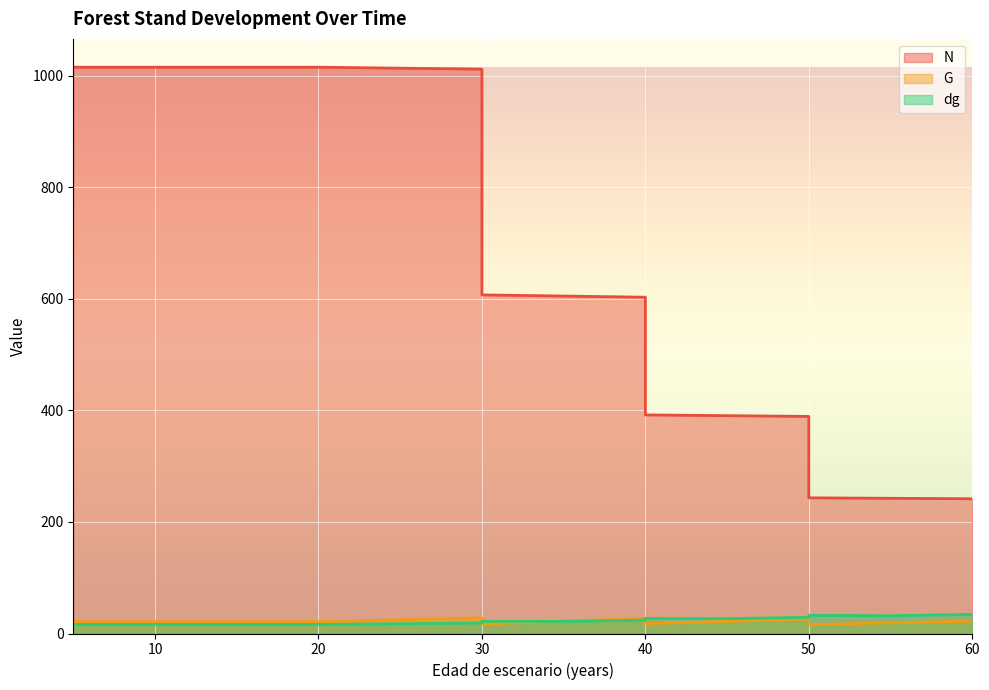

At which category does G reach its first local valley?

30